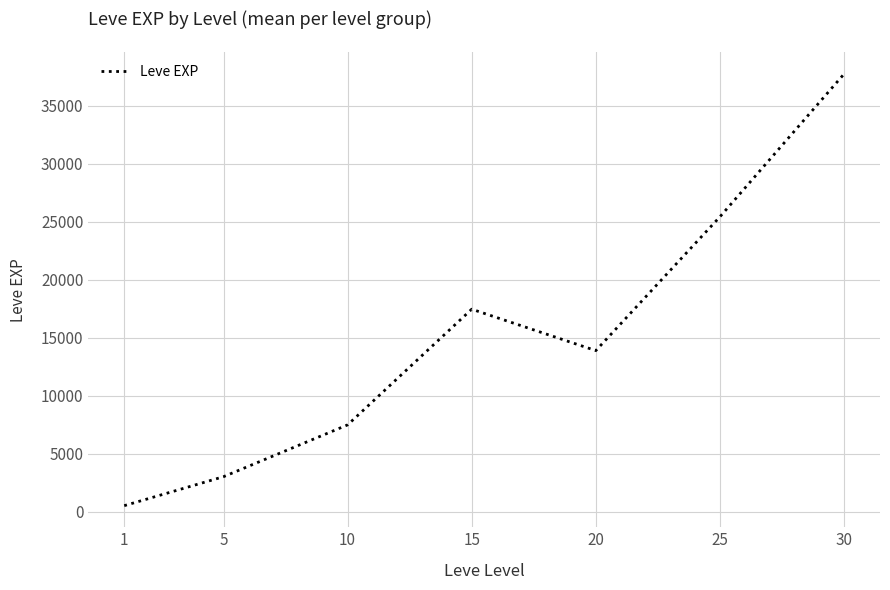

What is the difference between the maximum and second lowest values?

34706.7